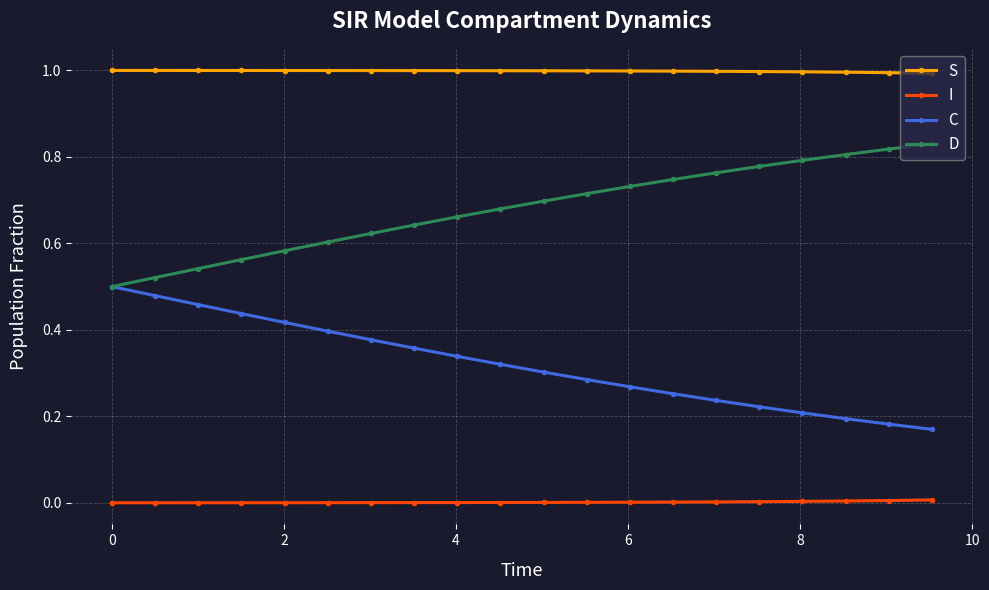

What is the highest value of the S series?

1.0